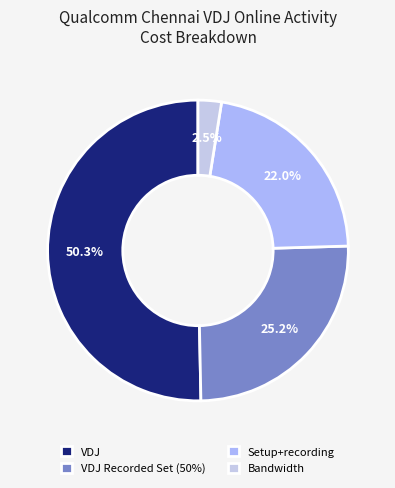

Which slice represents more than half of the pie?

VDJ